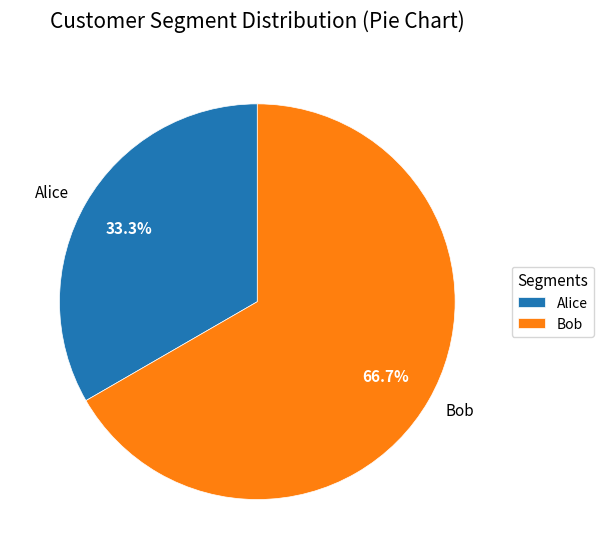

Approximately how many times larger is the value at Alice compared to Bob?

0.5